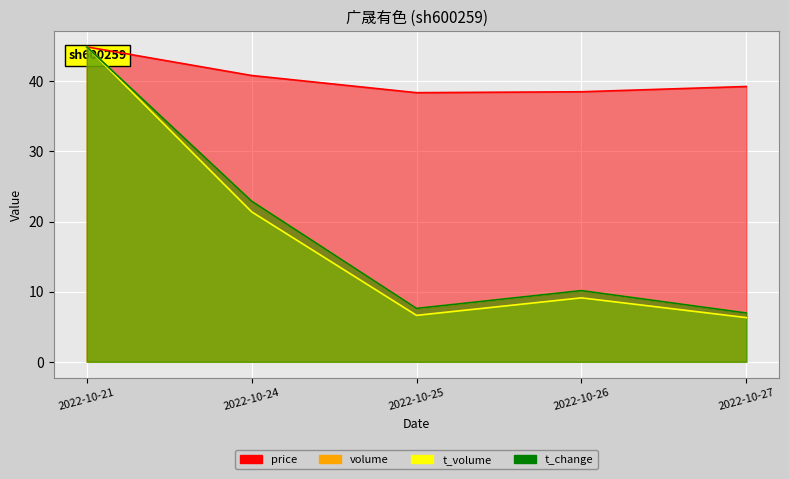

What is the approximate value of t_change at 2022-10-26?

10.2